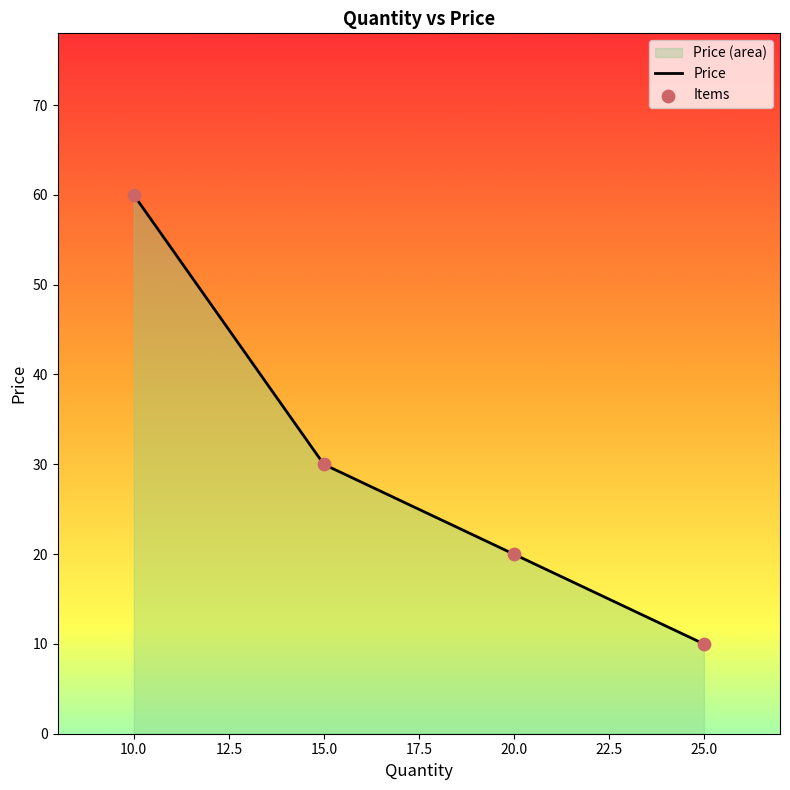

What is the ratio of the value at 15 to the value at 10?

0.5